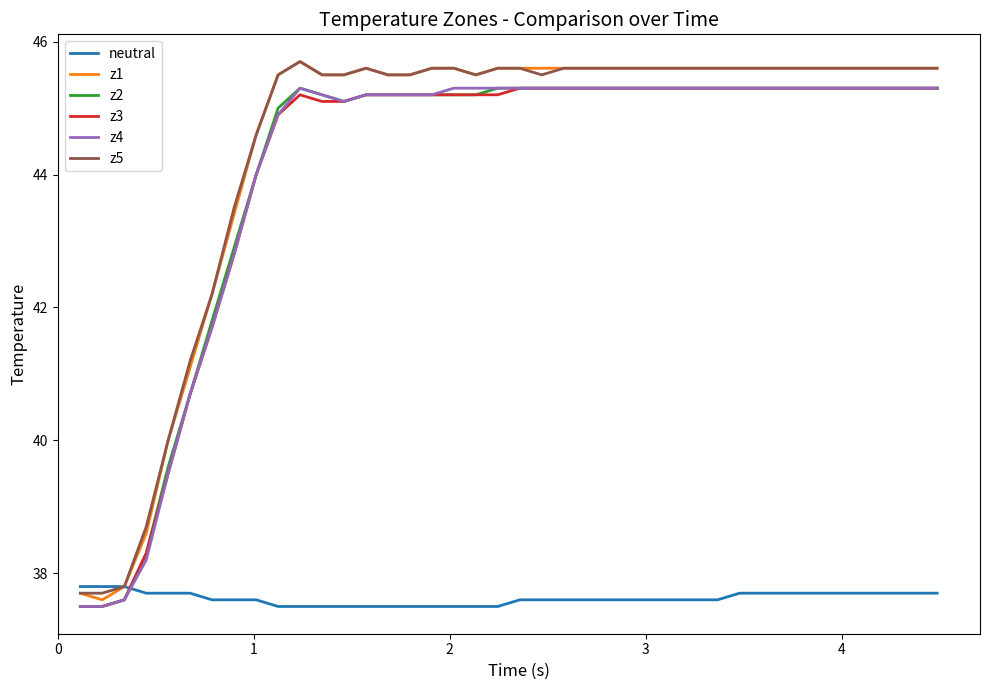

True or false: z1 and z3 intersect in this chart.

False